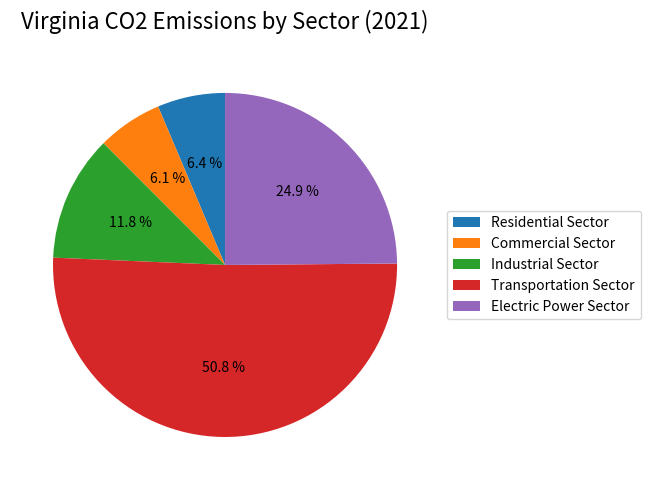

Which slice is the largest?

Transportation Sector